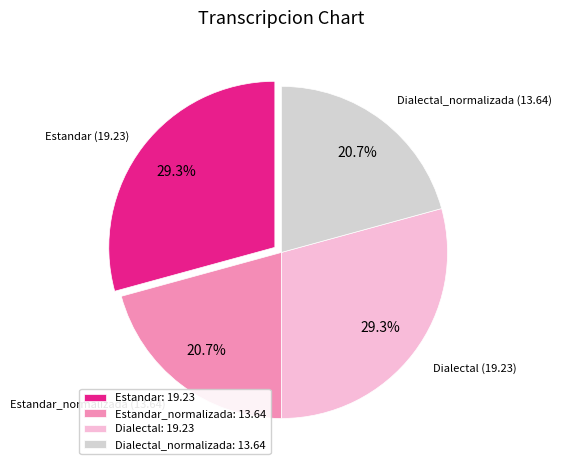

What is the ratio of the value at Dialectal_normalizada: 13.64 to the value at Estandar: 19.23?

0.7